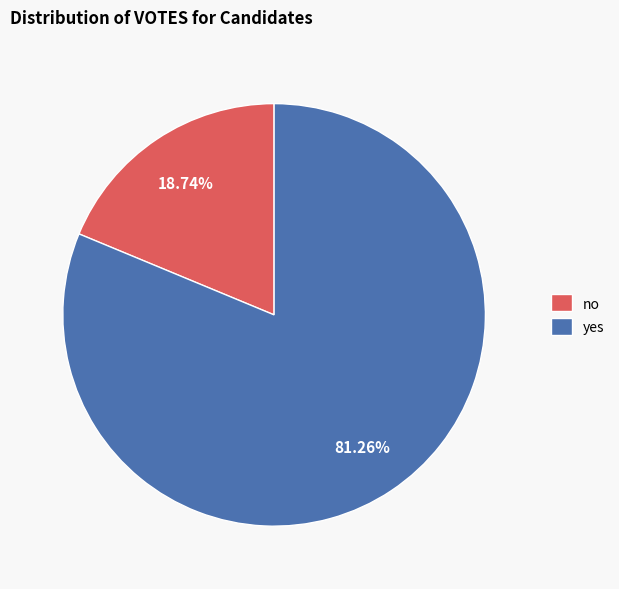

What is the majority slice?

yes